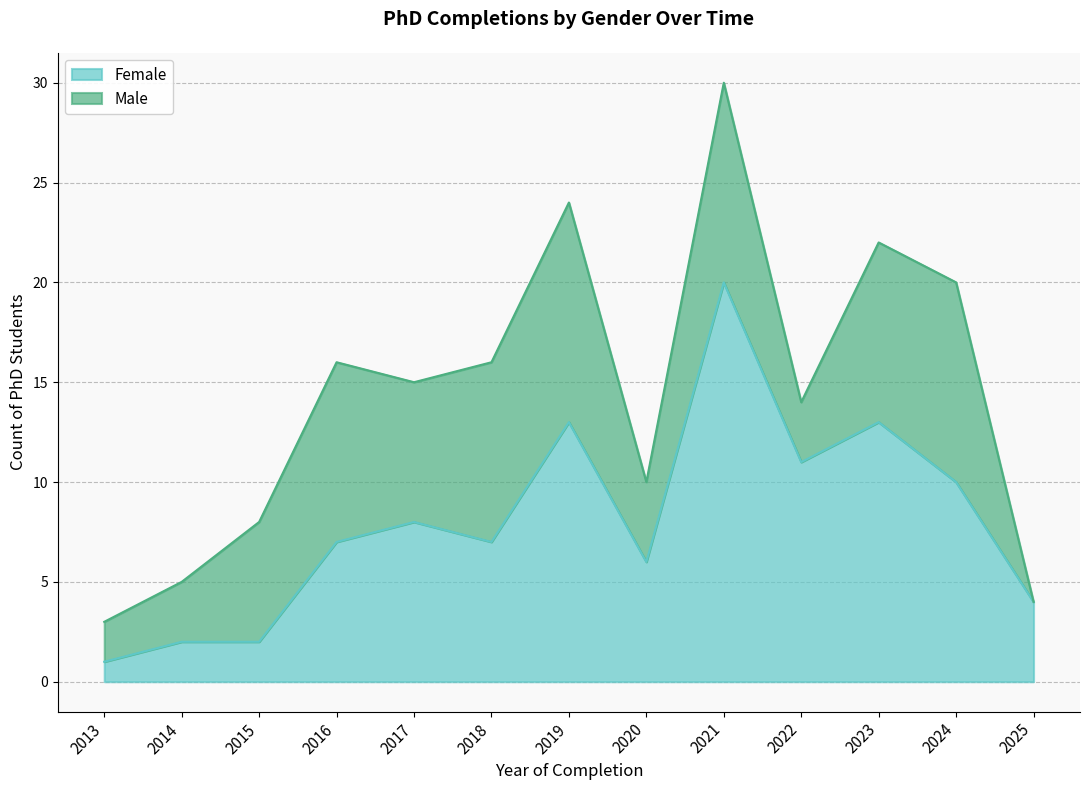

What is the sum of the values at 2013 and 2024?

11